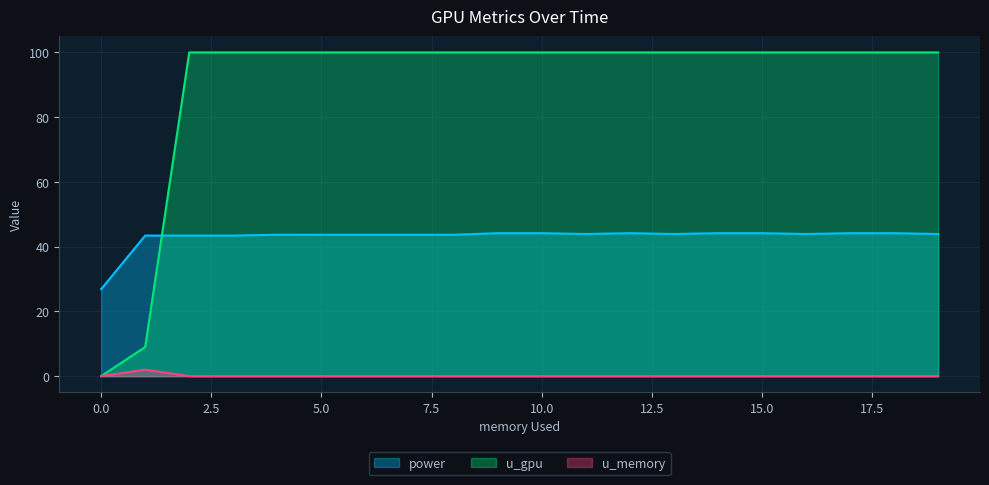

What are all the series names shown in the legend?

power, u_gpu, u_memory